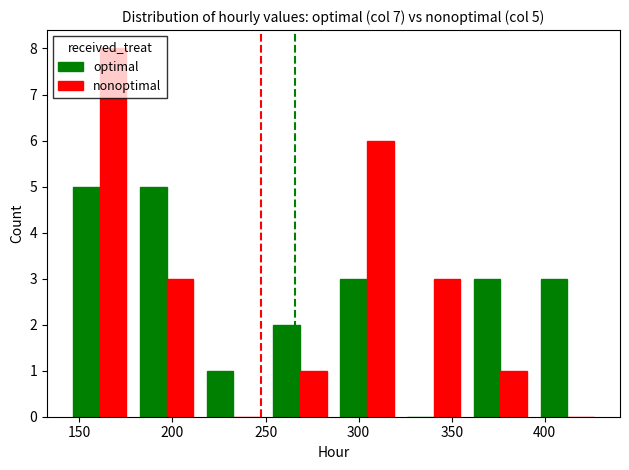

Are the bars grouped side by side (vs. stacked)?

Yes